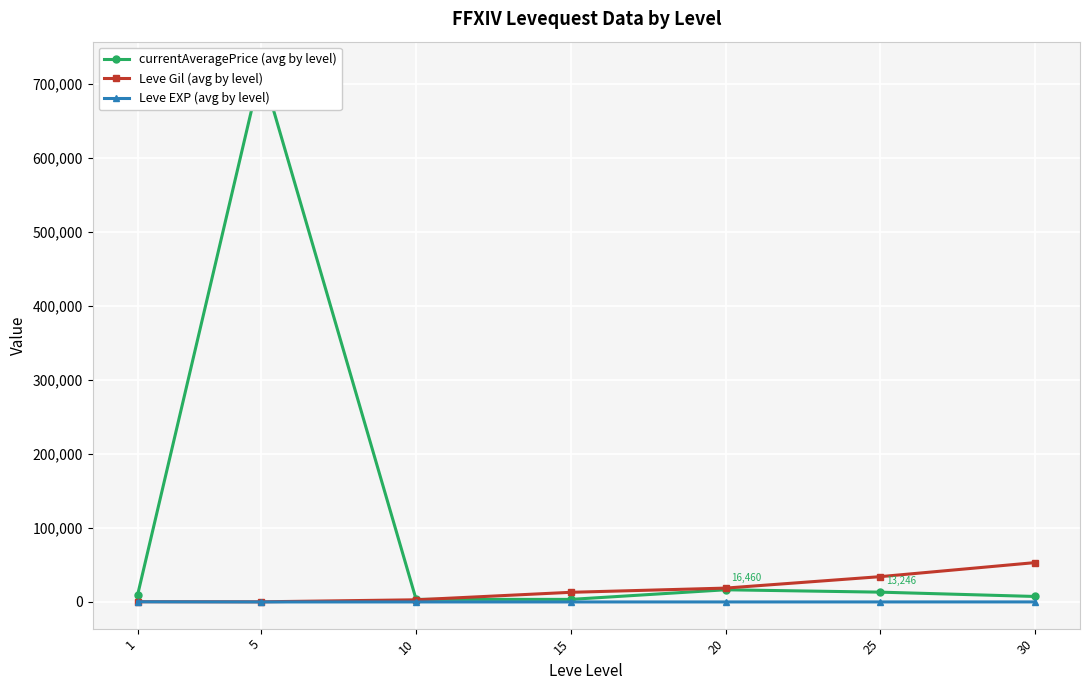

Reading left to right, transcribe all the data shown in this chart.

currentAveragePrice (avg by level): 1=9117.5	5=721164.6	10=3500.0	15=3463.2	20=16460.2	25=13245.8	30=7408.0
Leve Gil (avg by level): 1=349.8	5=201.7	10=2913.3	15=13040.0	20=18720.0	25=34211.7	30=53202.5
Leve EXP (avg by level): 1=210.7	5=4.8	10=9.5	15=12.7	20=18.0	25=33.7	30=52.8